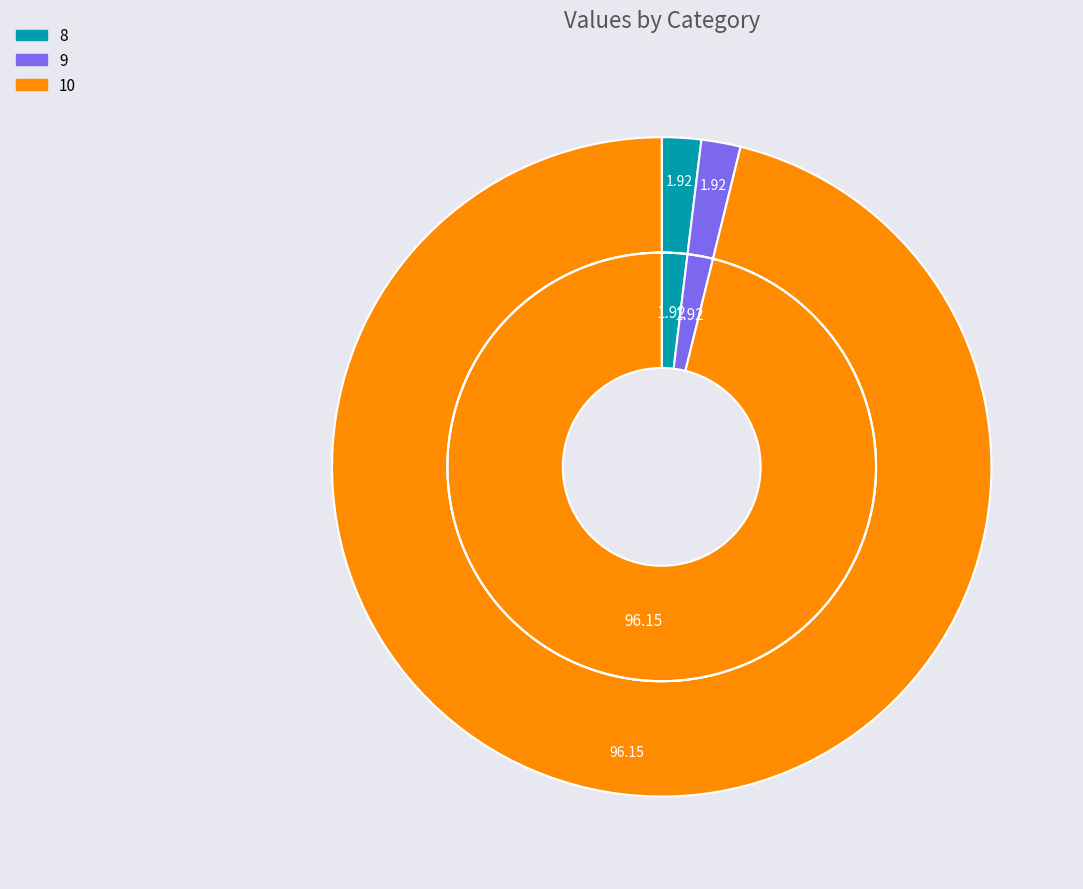

Does 9 account for over 50% of the chart?

No